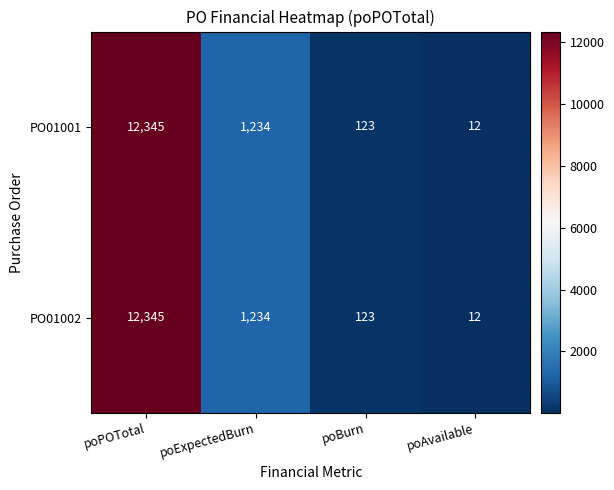

What is the difference between the second highest and minimum values in the PO01001 series?

1222